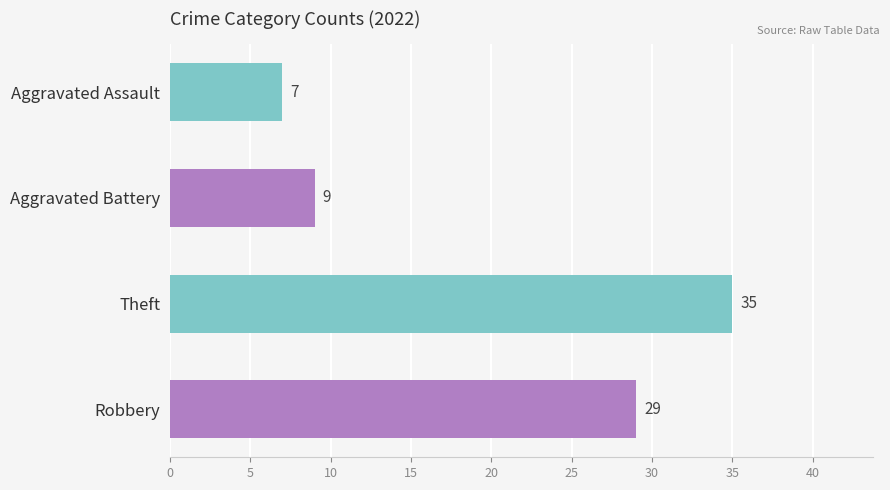

What is the difference between the second highest and second lowest values?

20